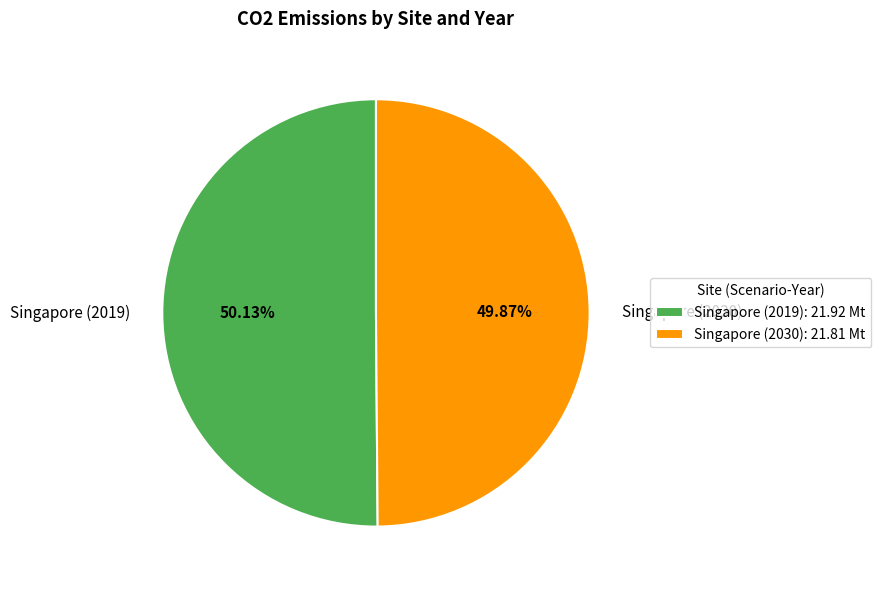

The Singapore (2019) slice represents 58% of the pie. True or false?

False